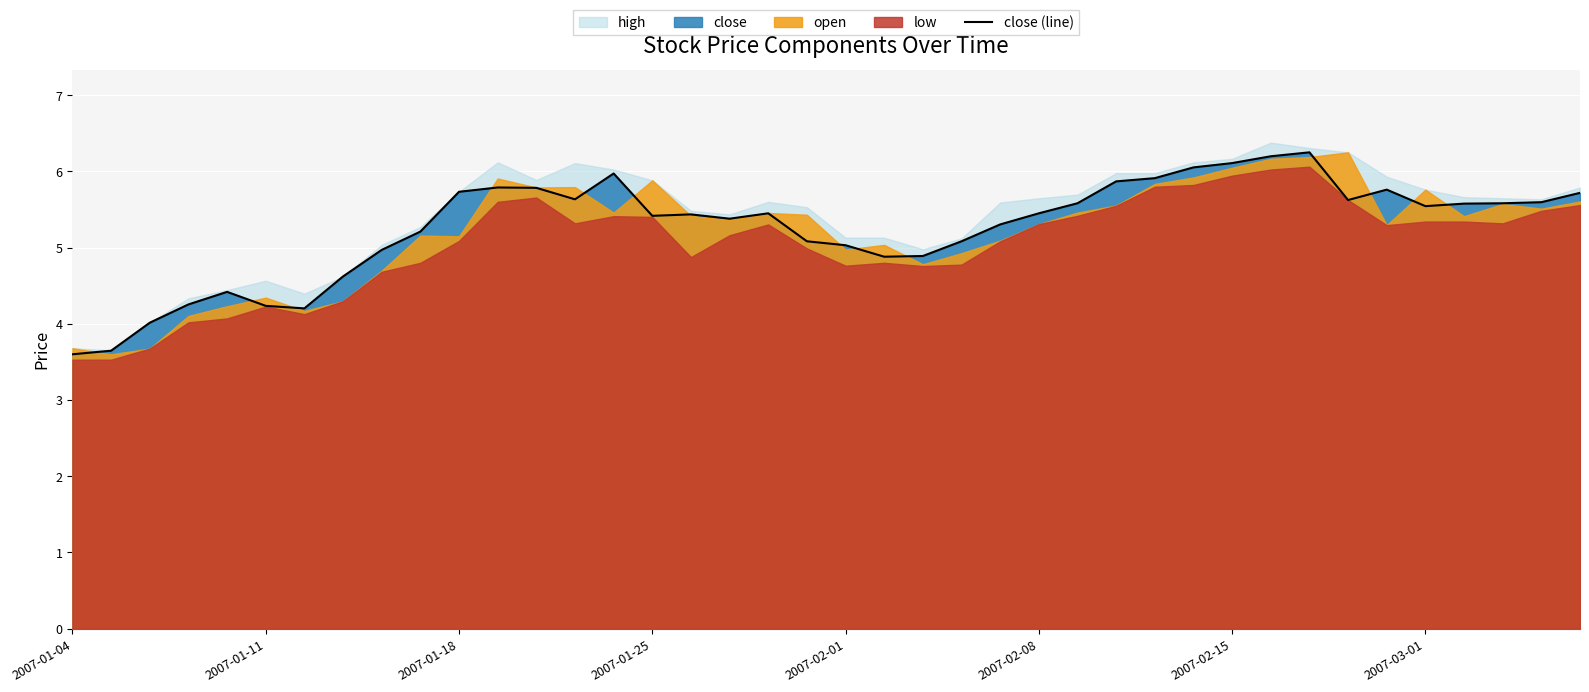

What is the lowest value of the close (line) series?

3.6